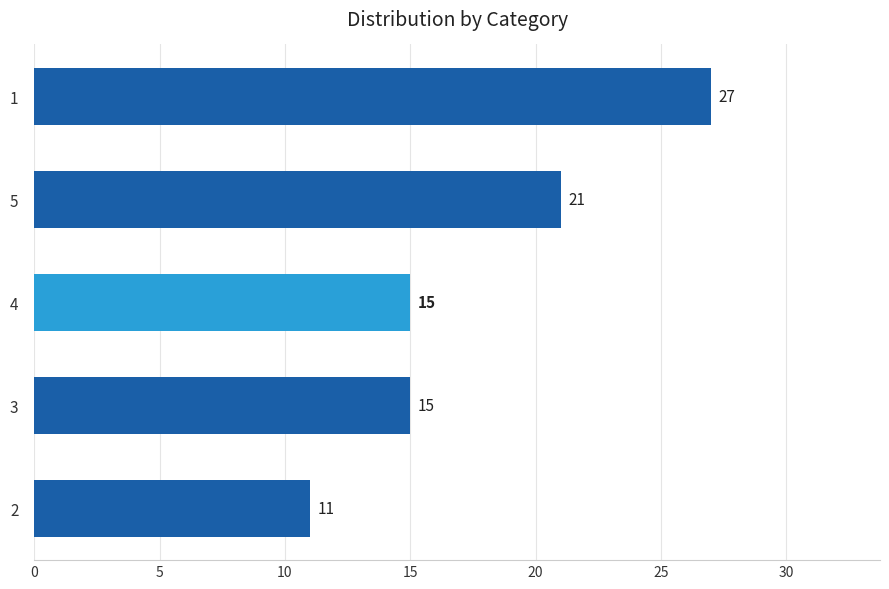

How many distinct data groups are displayed?

1